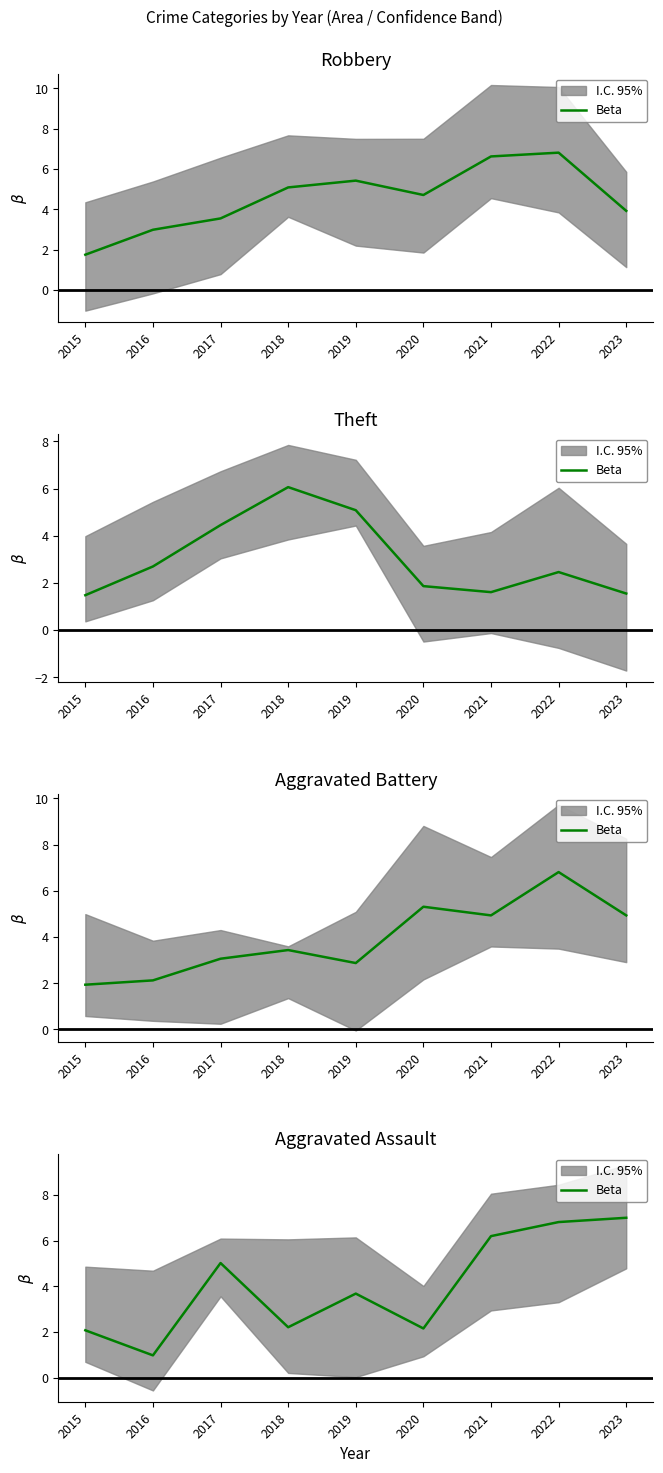

Does the chart have visible grid lines?

No